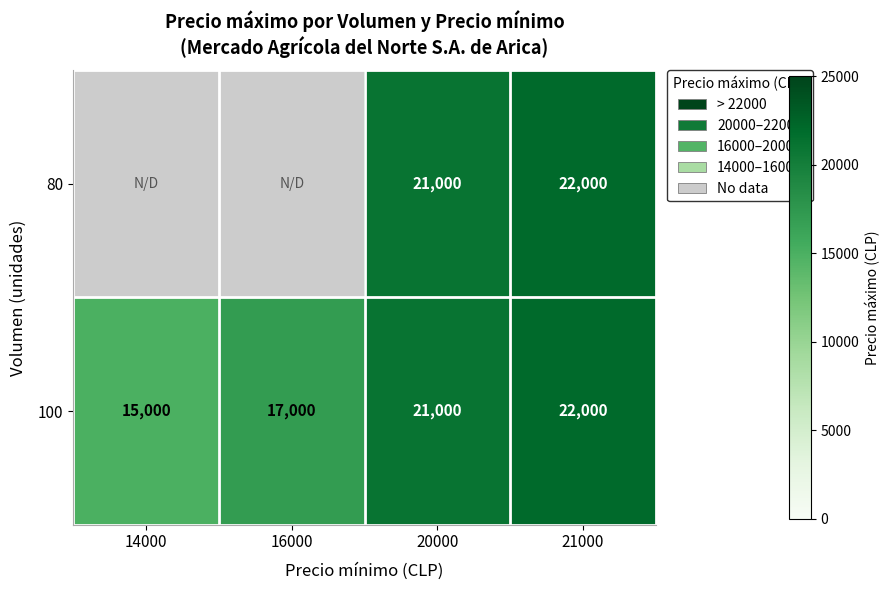

At which label is 100 closest to 18500?

16000